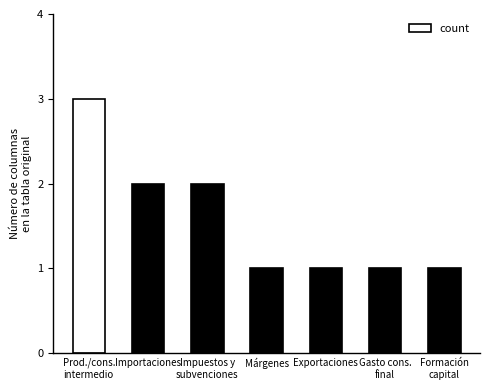

The value at Exportaciones is 1. True or false?

True